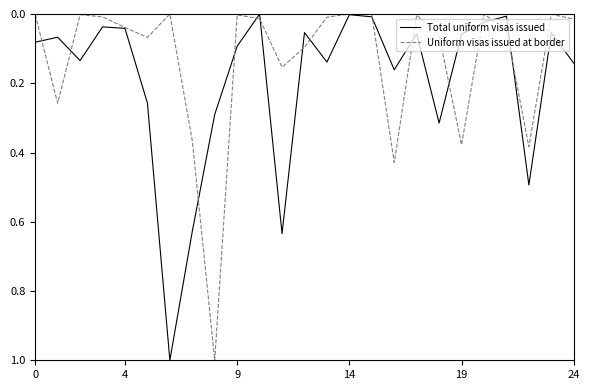

What is the maximum value shown in the chart?

1.0